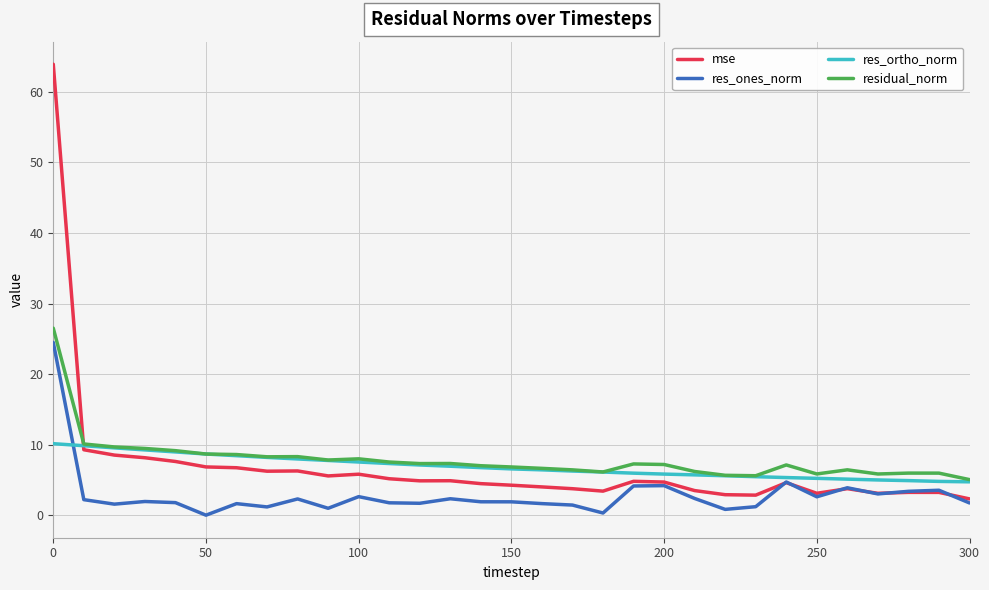

True or false: residual_norm and res_ones_norm intersect in this chart.

False